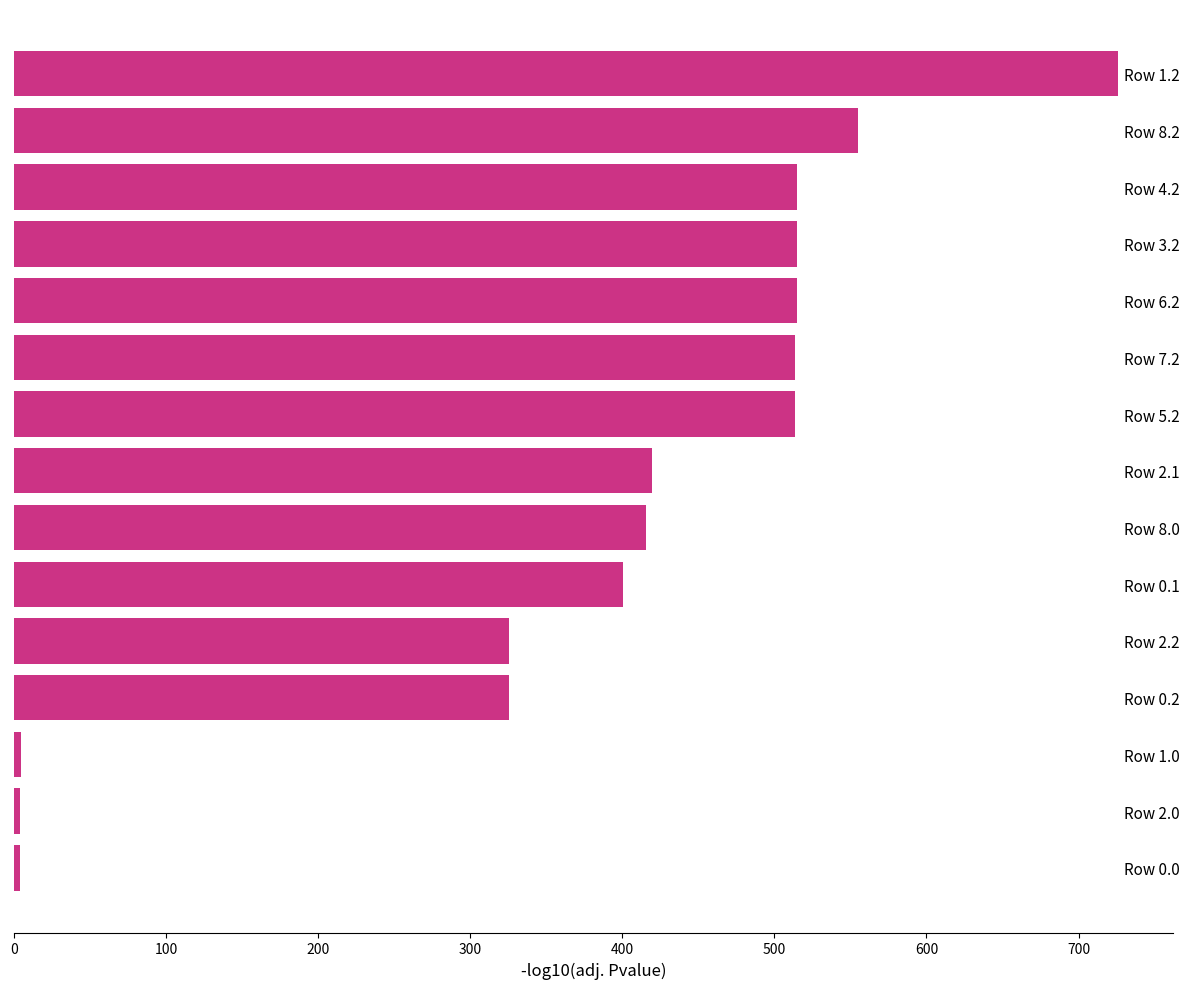

How many series are shown in this chart?

1